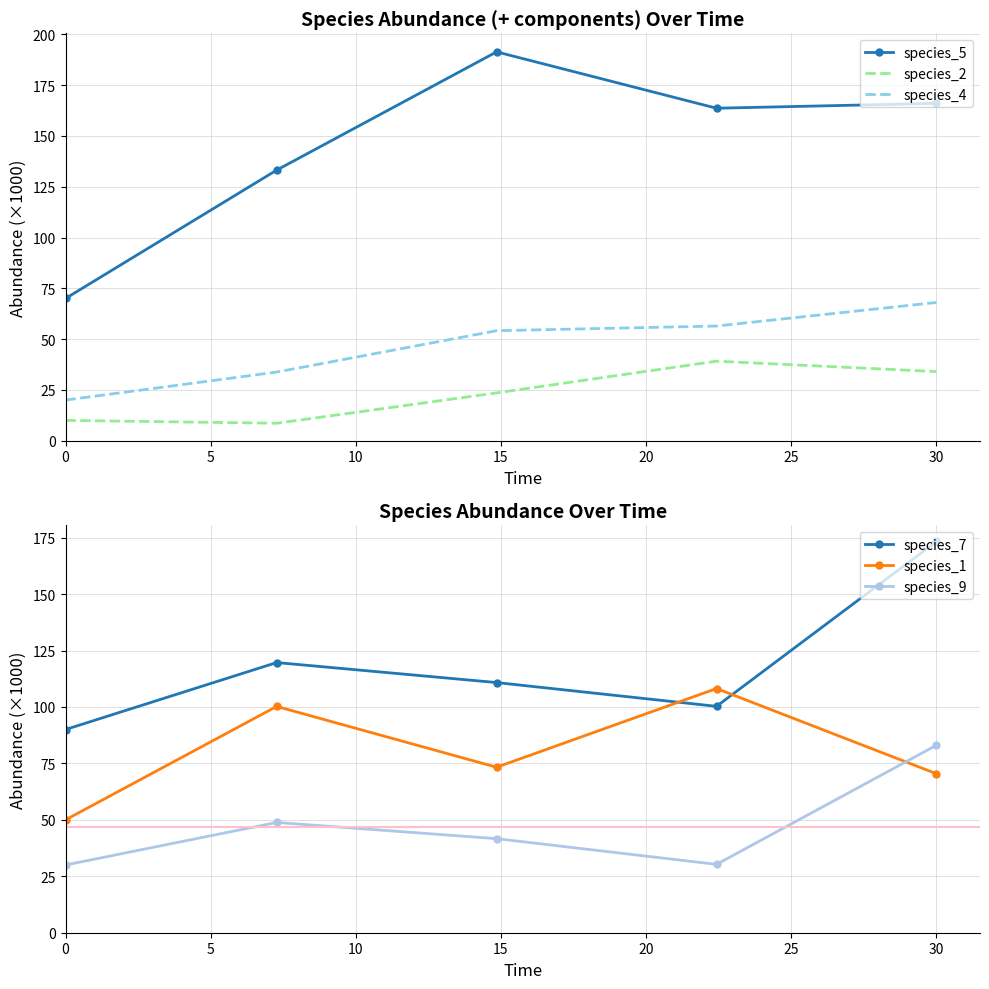

What is the sum of all species_7 values?

594.0